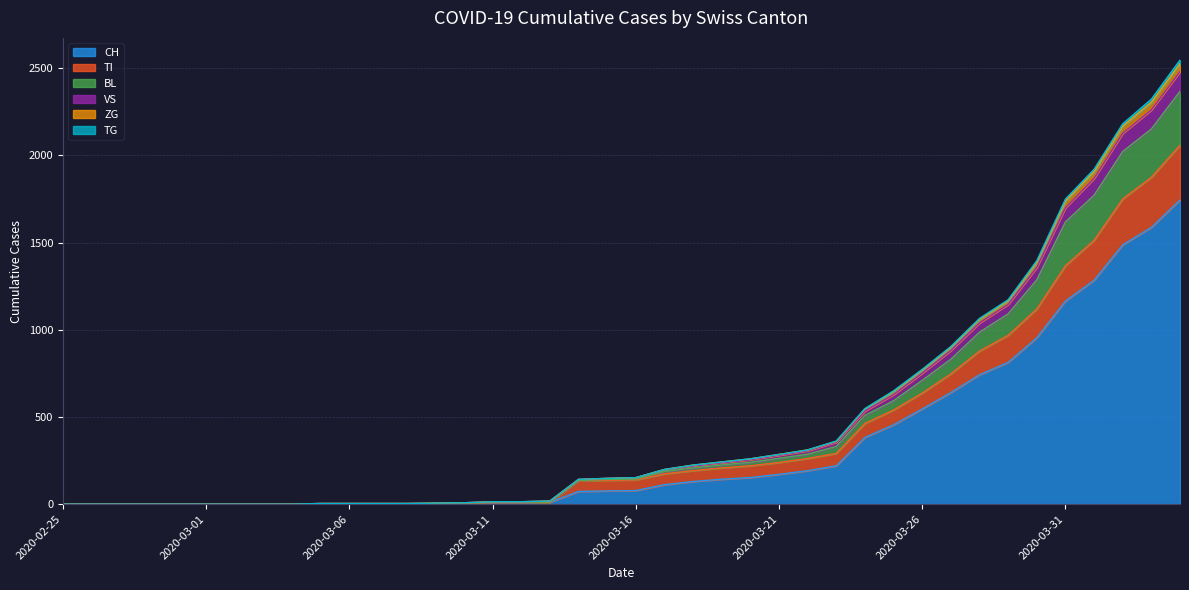

Is the value of CH at 2020-03-26 greater than the value of TG at 2020-03-21?

Yes